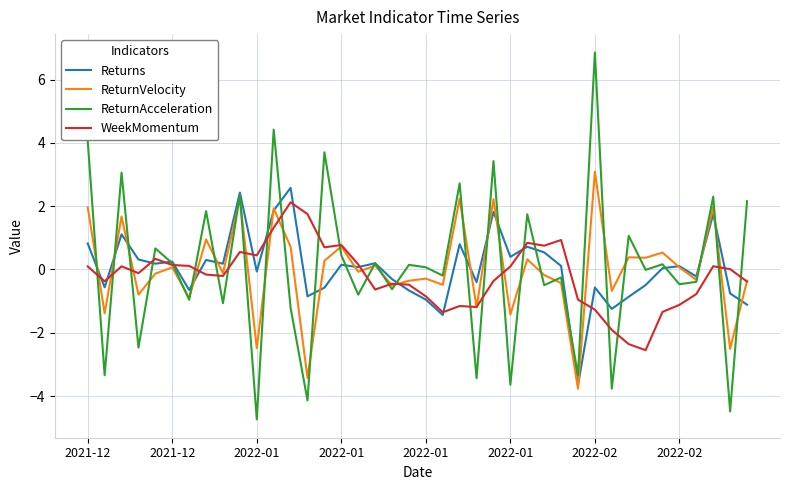

Which series has the widest spread of values?

ReturnAcceleration